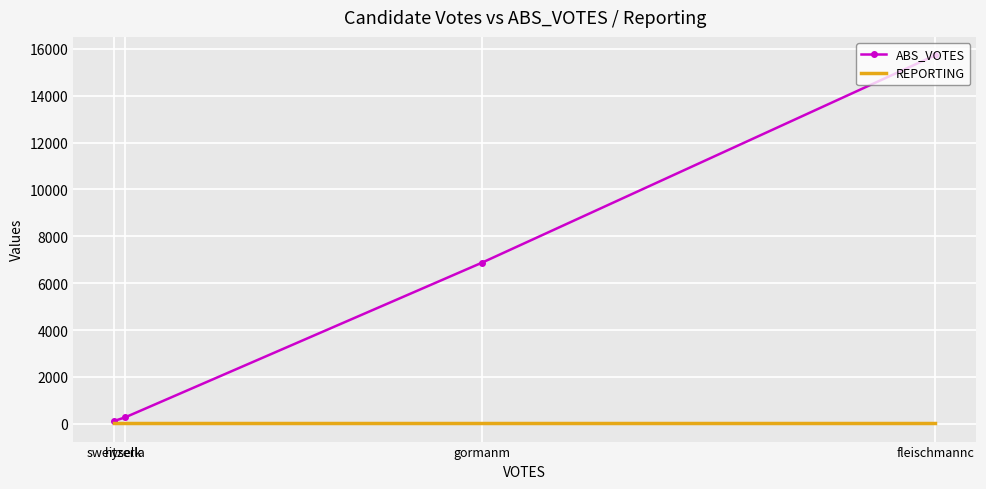

What is the difference between the maximum and second lowest values in the ABS_VOTES series?

15449